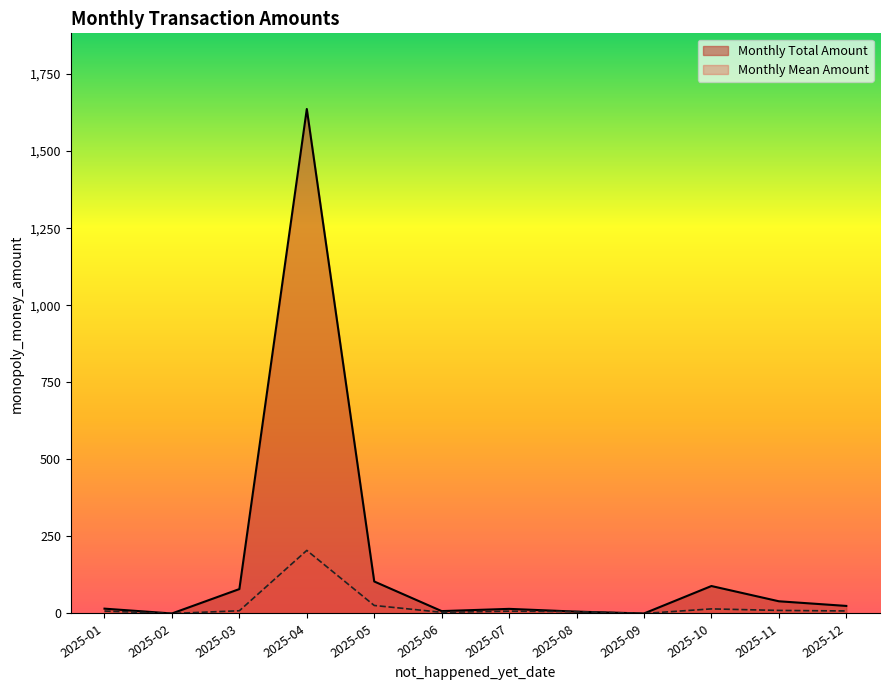

At which category does the chart reach its peak across all series?

2025-04